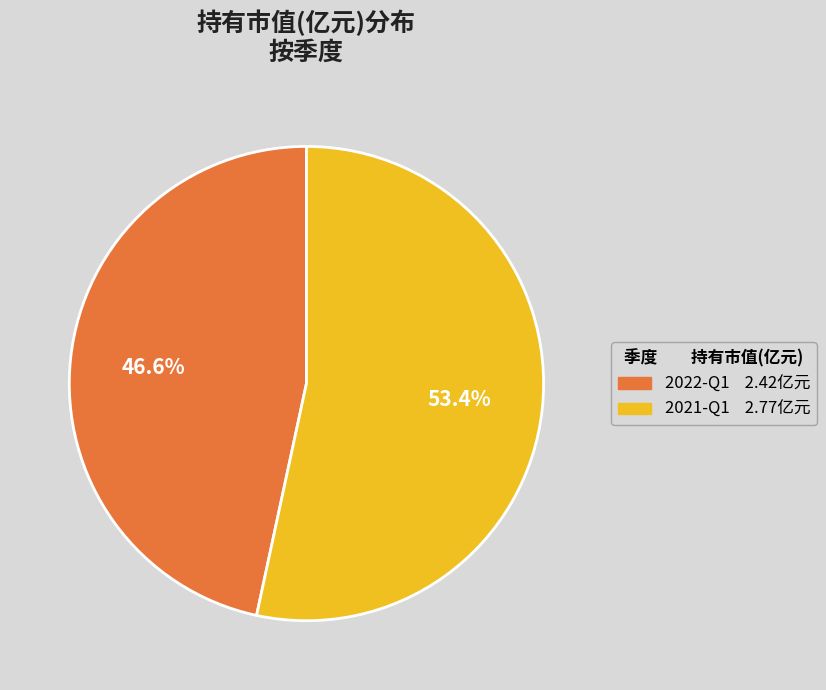

Combined, do 2021-Q1 and 2022-Q1 account for over 50%?

Yes